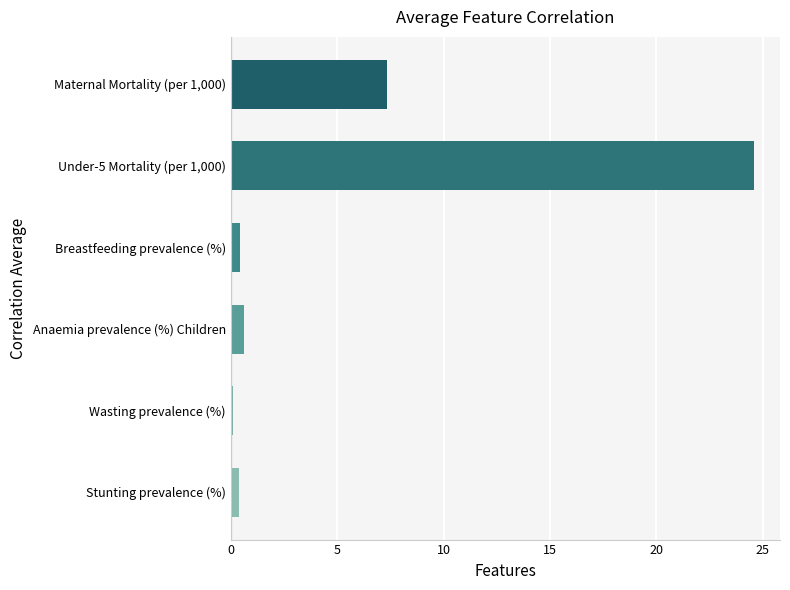

What is the difference between the maximum and minimum values?

24.5